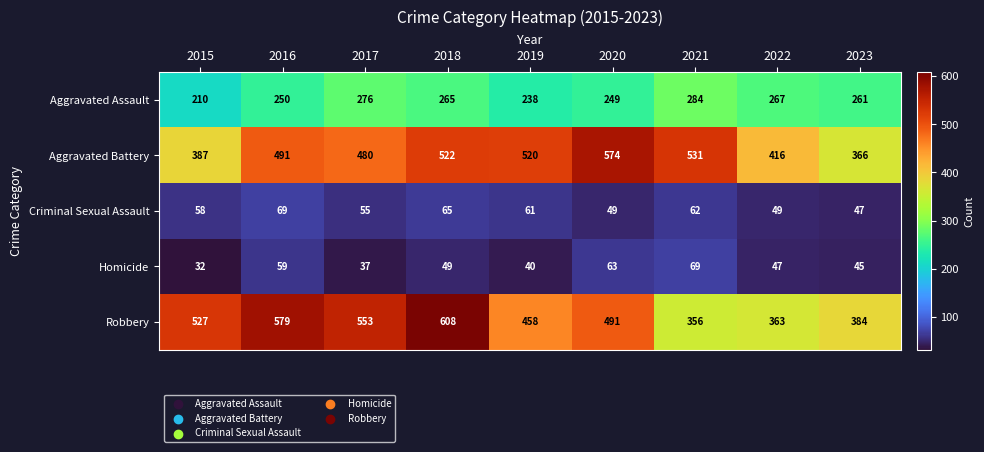

What is the difference between the maximum and minimum values in the Aggravated Assault series?

74